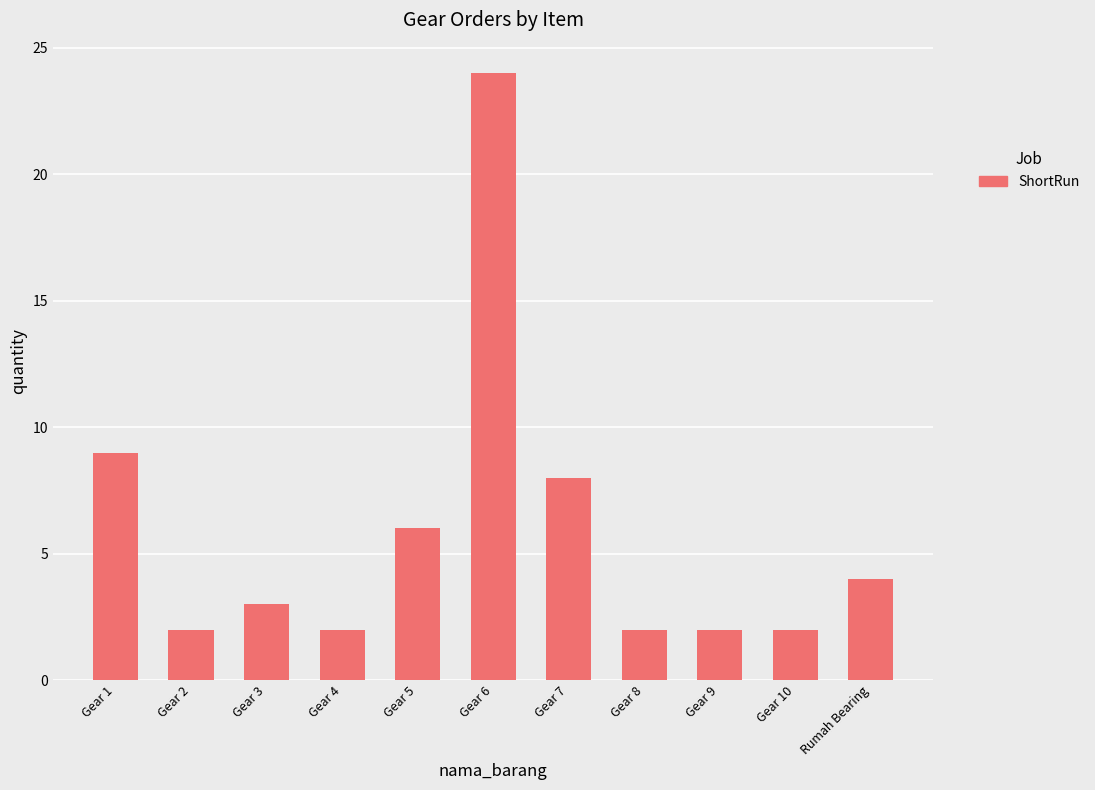

Reading left to right, transcribe all the data shown in this chart.

Gear 1=9	Gear 2=2	Gear 3=3	Gear 4=2	Gear 5=6	Gear 6=24	Gear 7=8	Gear 8=2	Gear 9=2	Gear 10=2	Rumah Bearing=4